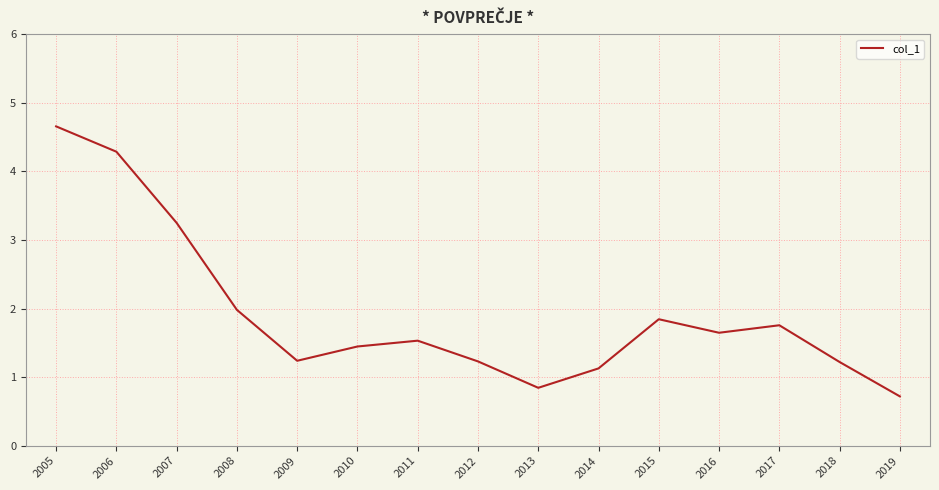

Which label corresponds to the largest value in the chart?

2005